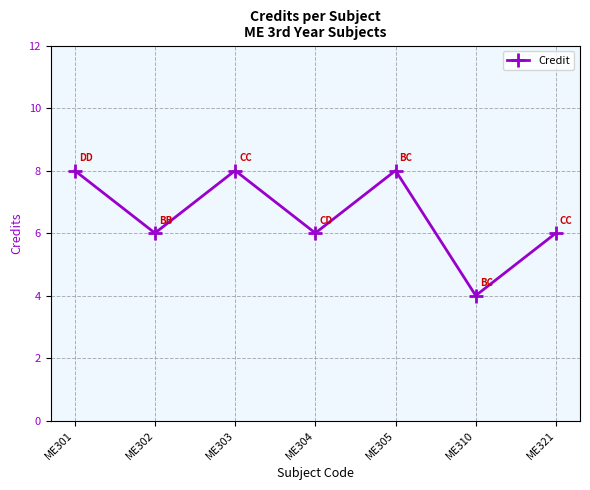

At which category does the data reach its first local peak?

ME303